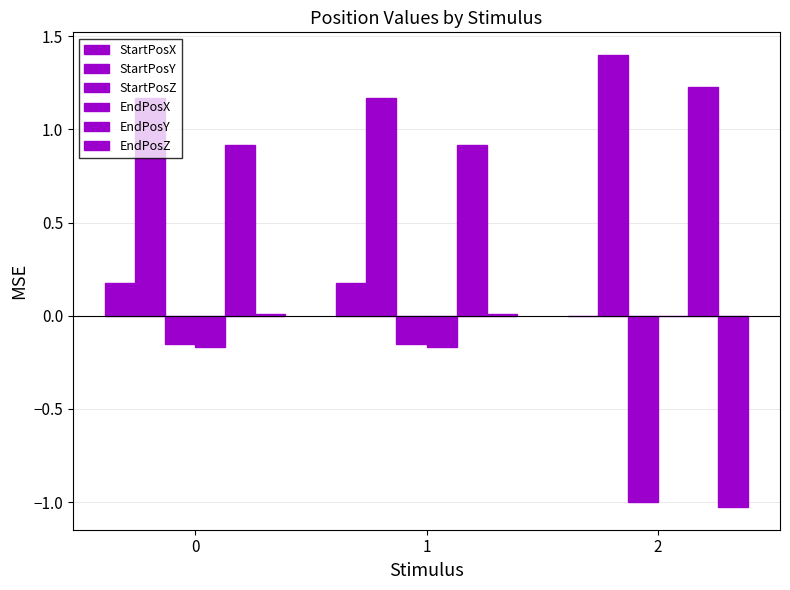

Which series has the widest spread of values?

EndPosZ